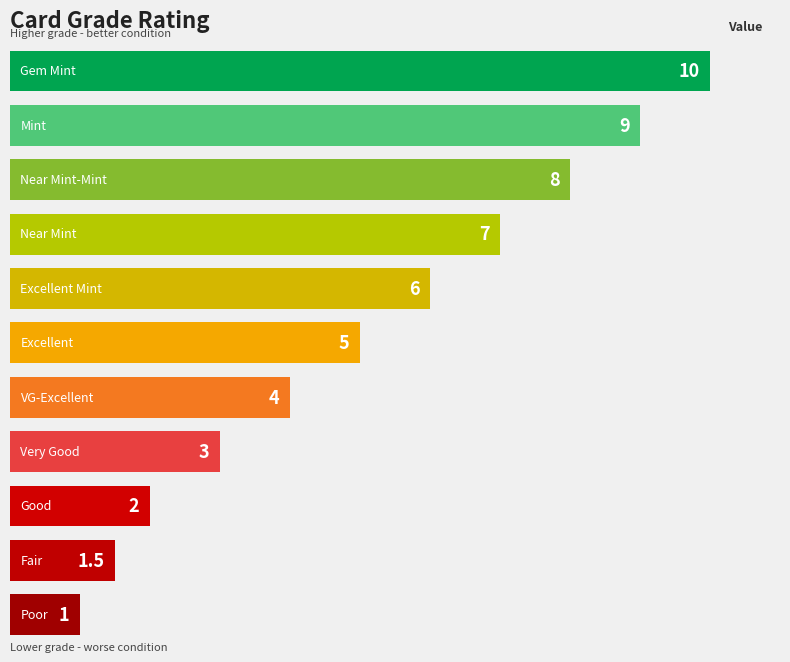

Reading top to bottom, transcribe all the data shown in this chart.

10.0	9.0	8.0	7.0	6.0	5.0	4.0	3.0	2.0	1.5	1.0